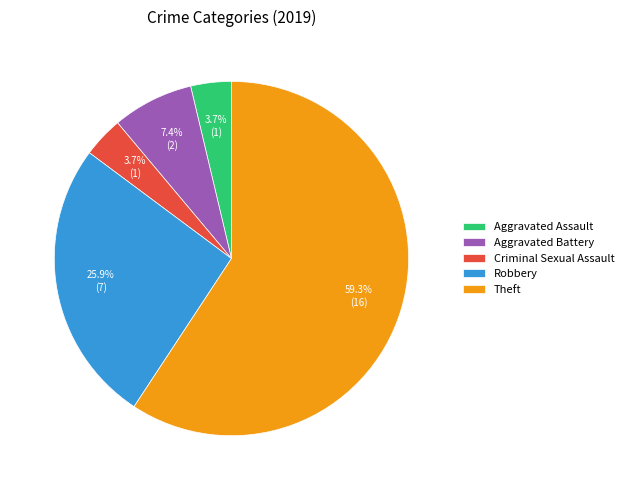

The Criminal Sexual Assault slice represents 4% of the pie. True or false?

True